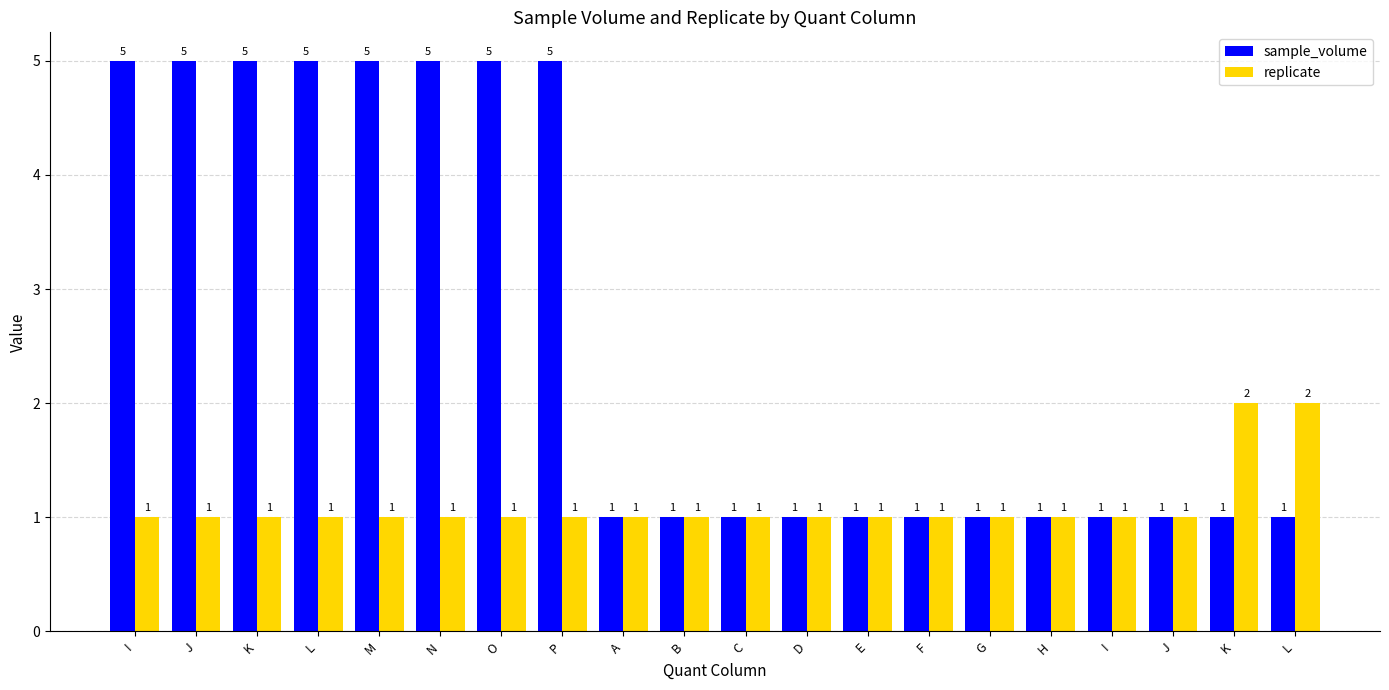

At which category does the chart reach its minimum across all series?

A